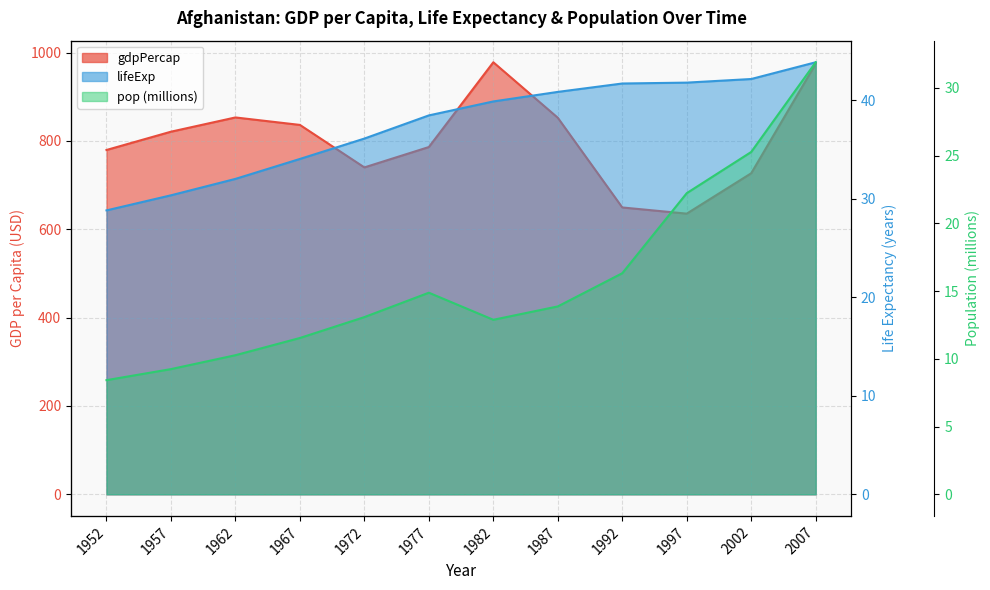

What is the sum of the pop values at 1957 and 1967?

20.8